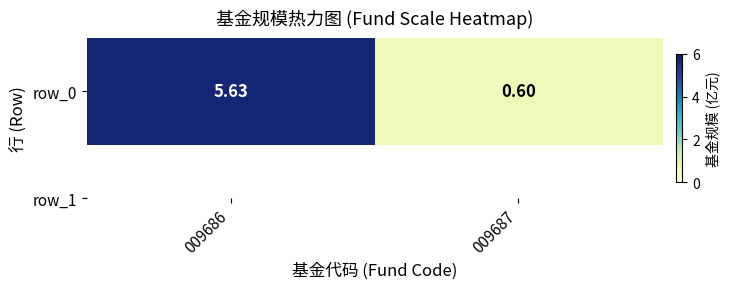

Count the number of values greater than 5.

1